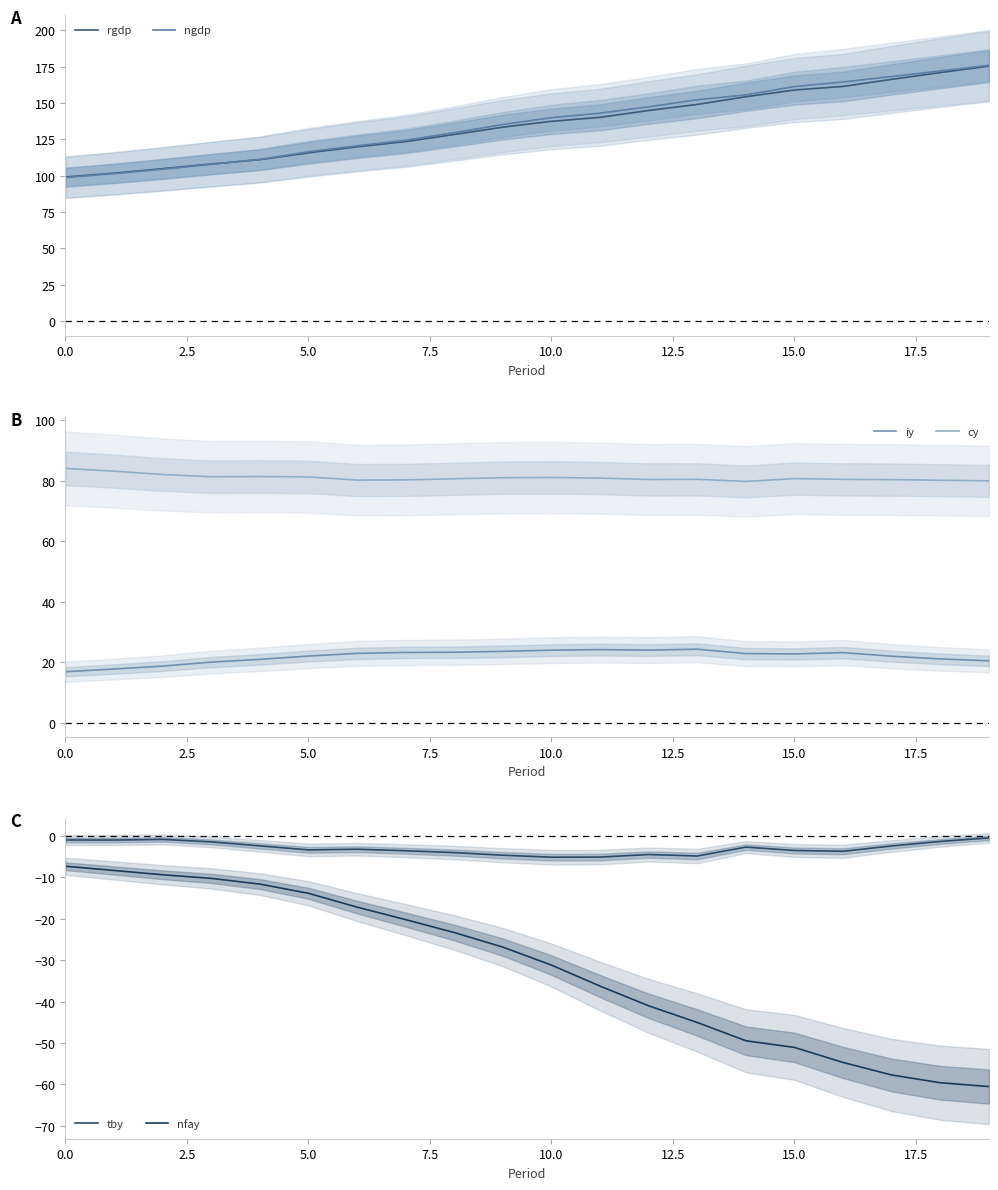

The value of iy at 10.0 is 13.3. True or false?

False